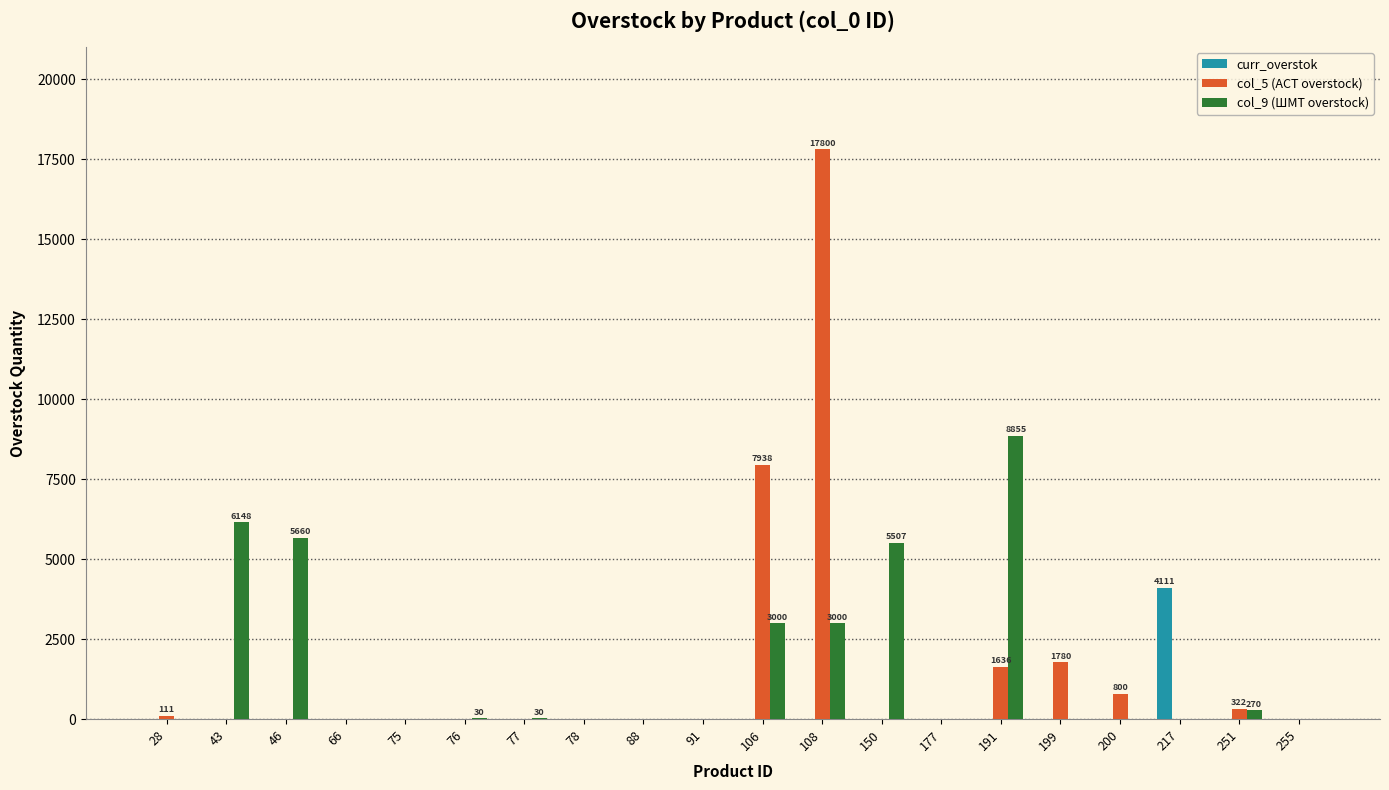

What is the total value across all series at 43?

6148.0